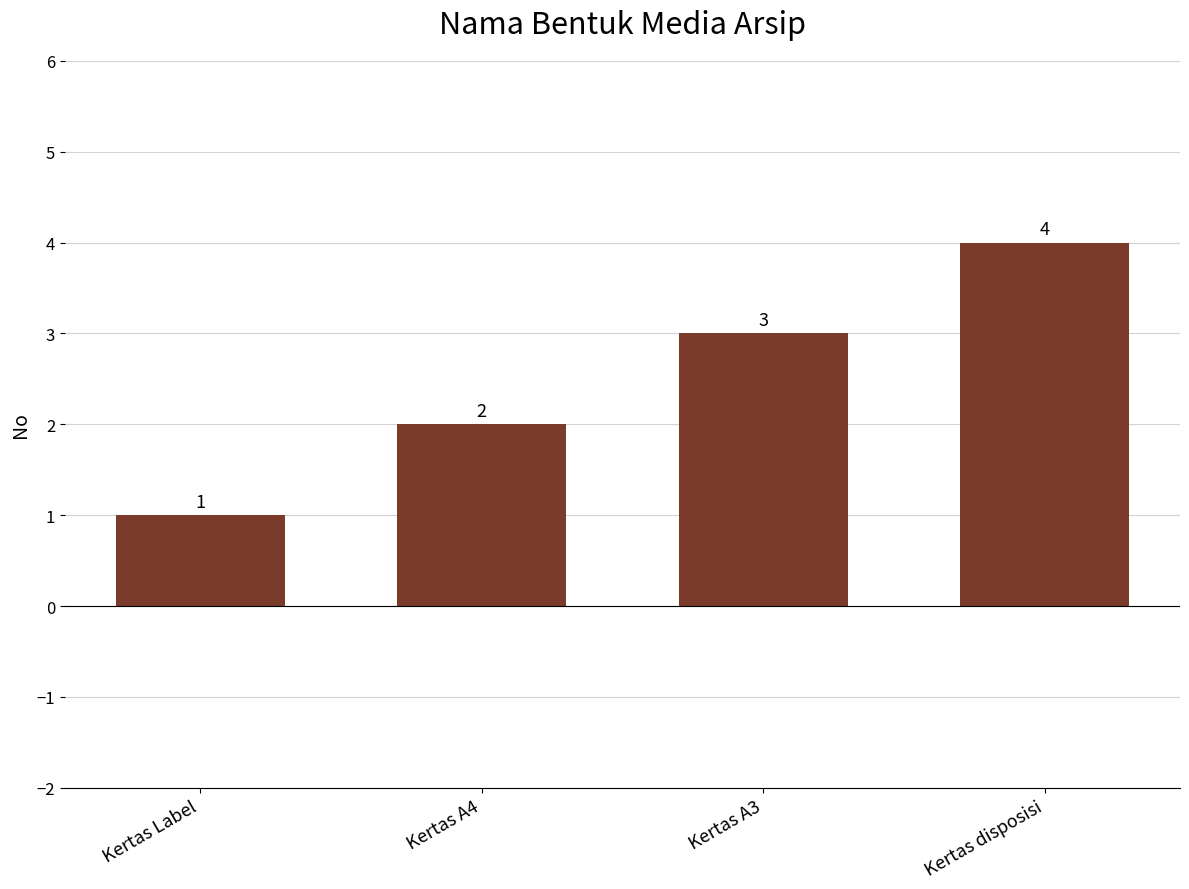

Between Kertas A4 and Kertas Label, which is larger?

Kertas A4